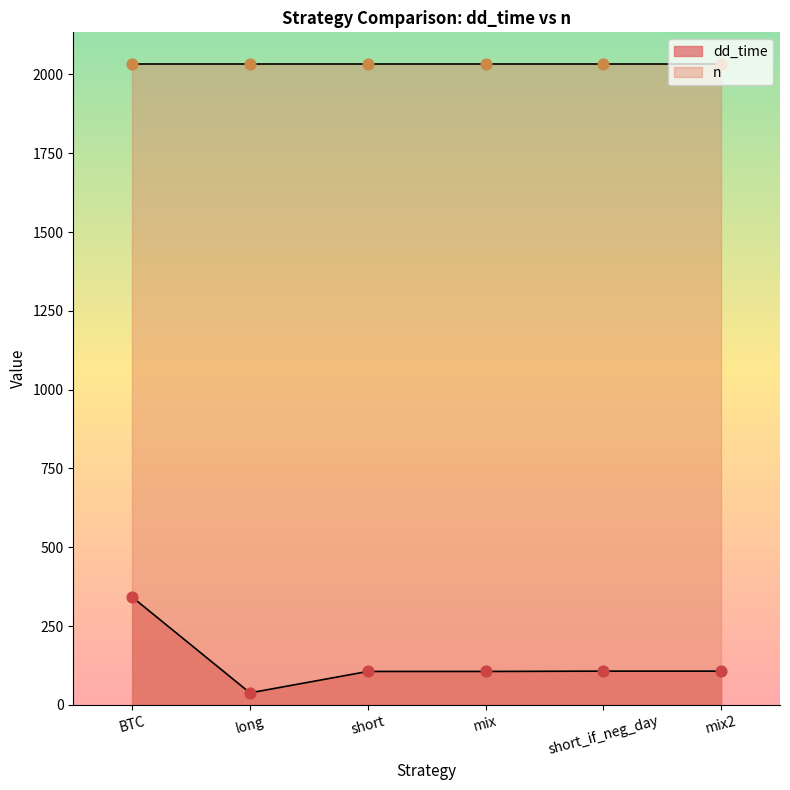

What is the ratio of the value at long to the value at mix?

0.4